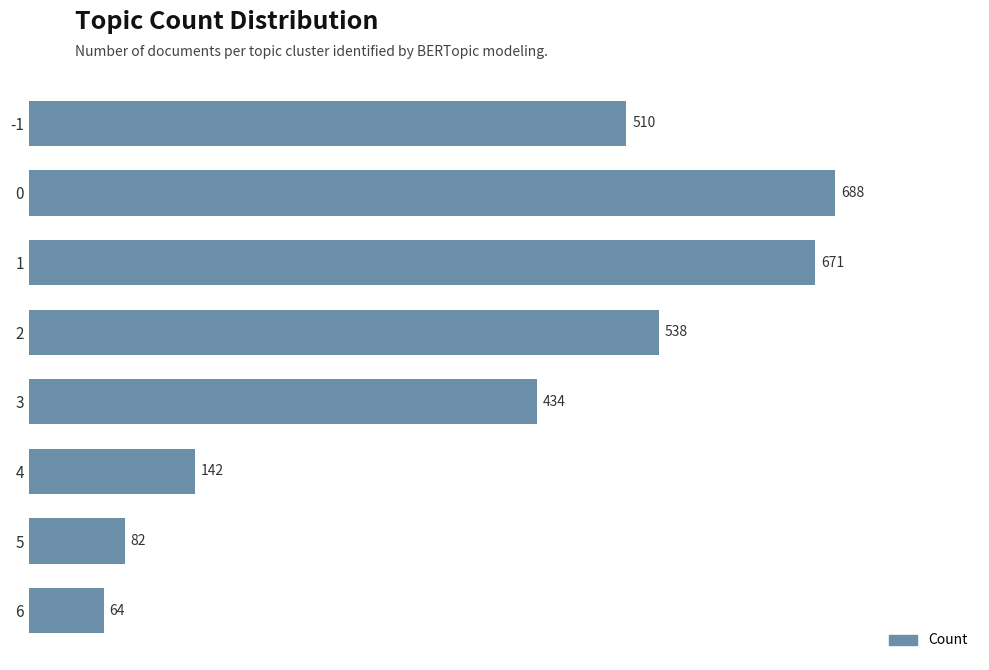

What is the sum of all values?

3129